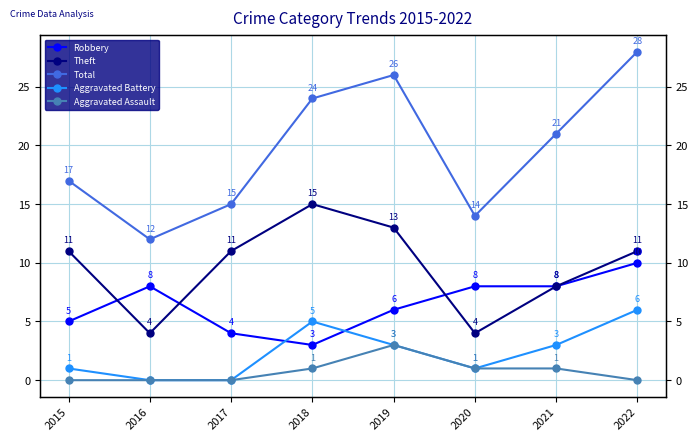

What is the value of the Total point at the 3rd from the left?

15